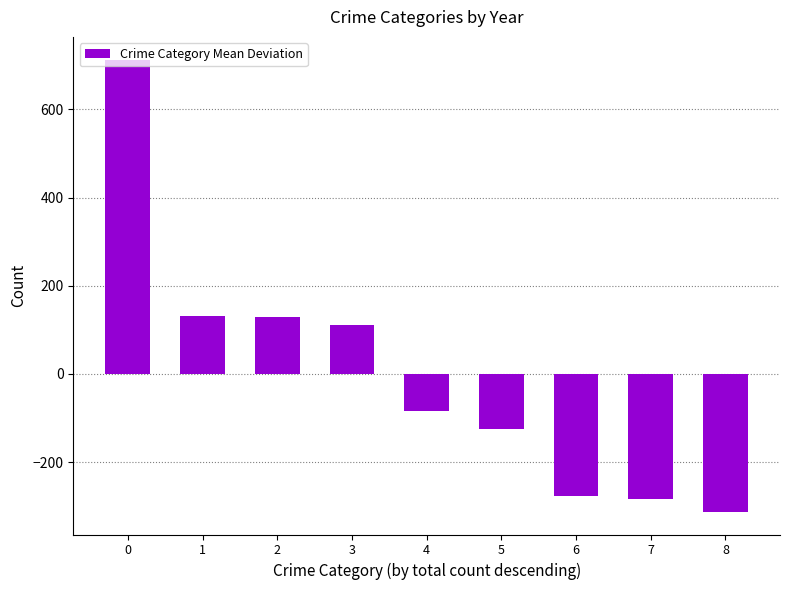

What is the change in value from 3 to 8?

-423.3